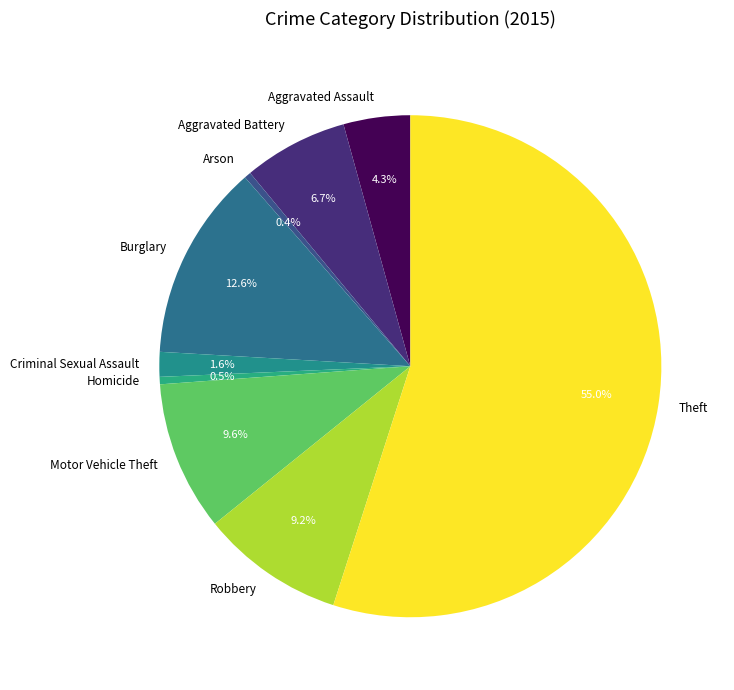

Does Theft account for over 50% of the chart?

Yes